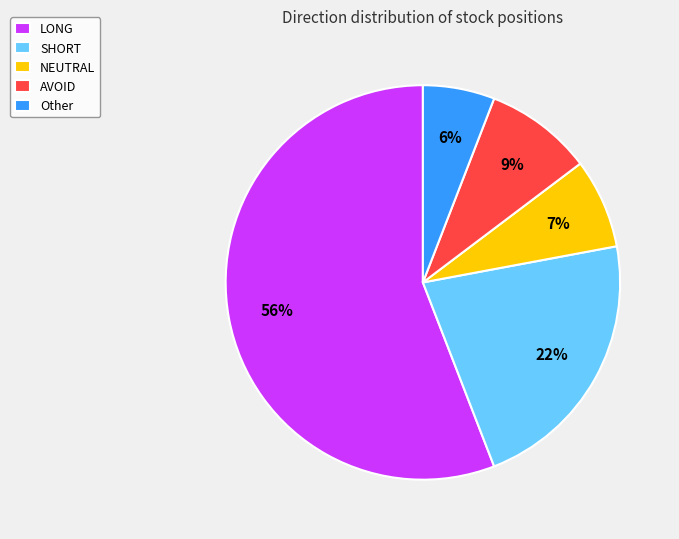

Is it true that NEUTRAL is 7% of the pie?

True